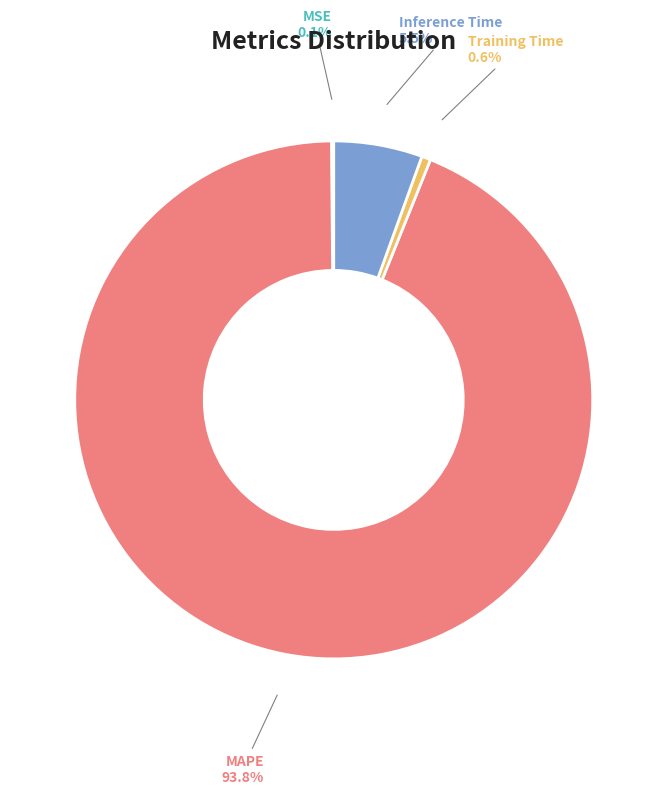

To the nearest percent, what is the average slice percentage?

25%